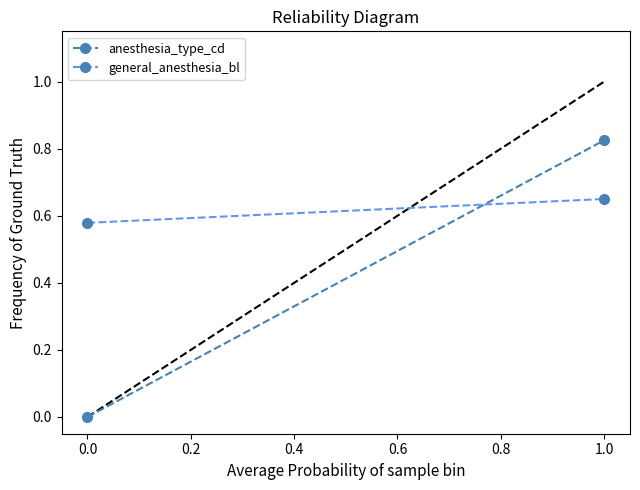

The value of general_anesthesia_bl at 0.0 is 0.6. True or false?

True